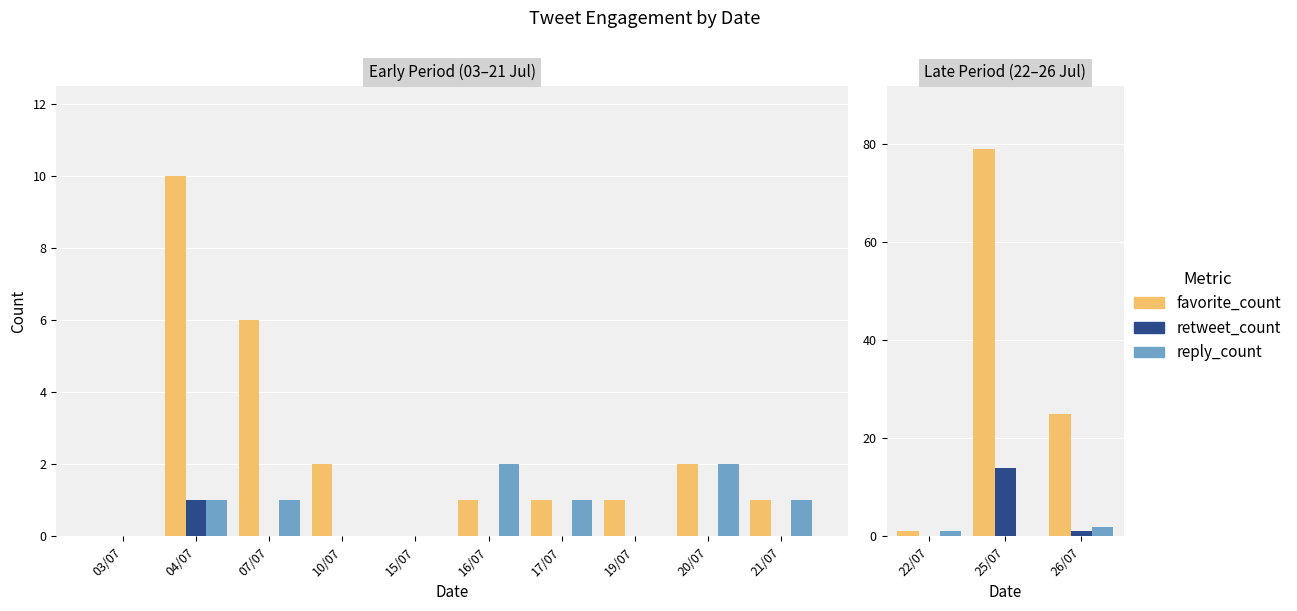

At which label does retweet_count reach its minimum?

22/07